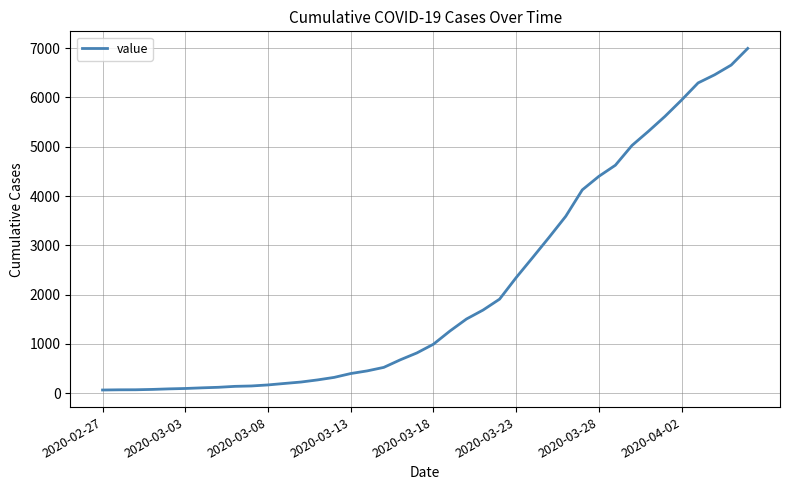

What is the greatest value displayed?

6995